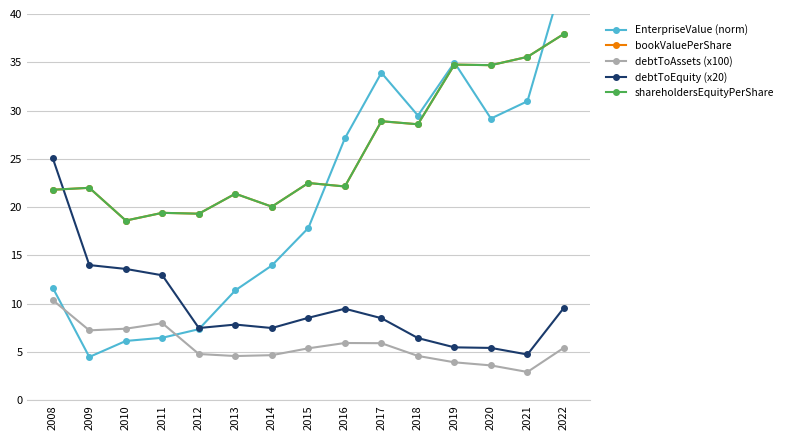

At which category does debtToAssets (x100) reach its first local valley?

2009